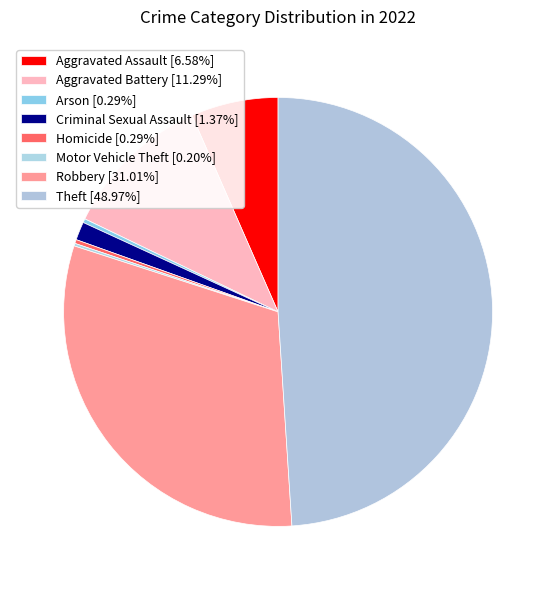

Is it true that Motor Vehicle Theft is 0% of the pie?

True